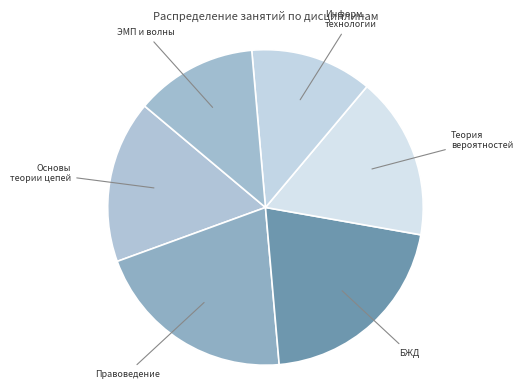

Rank the categories by value from lowest to highest.

Информационные технологии, Электромагнитные поля и волны, Основы теории цепей, Теория вероятностей, Правоведение, Безопасность жизнедеятельности